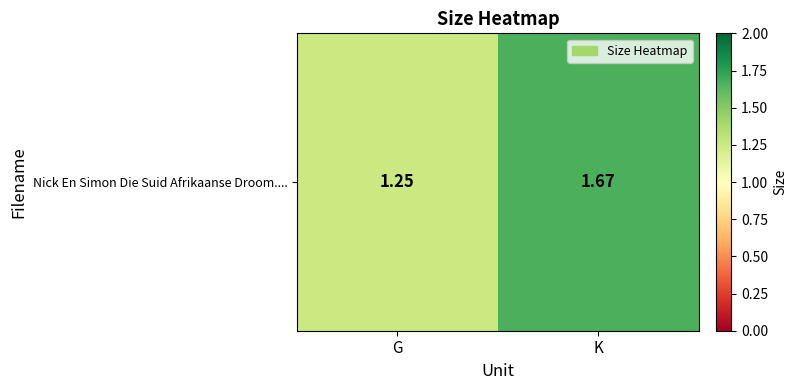

The value at G is 0.4. True or false?

False